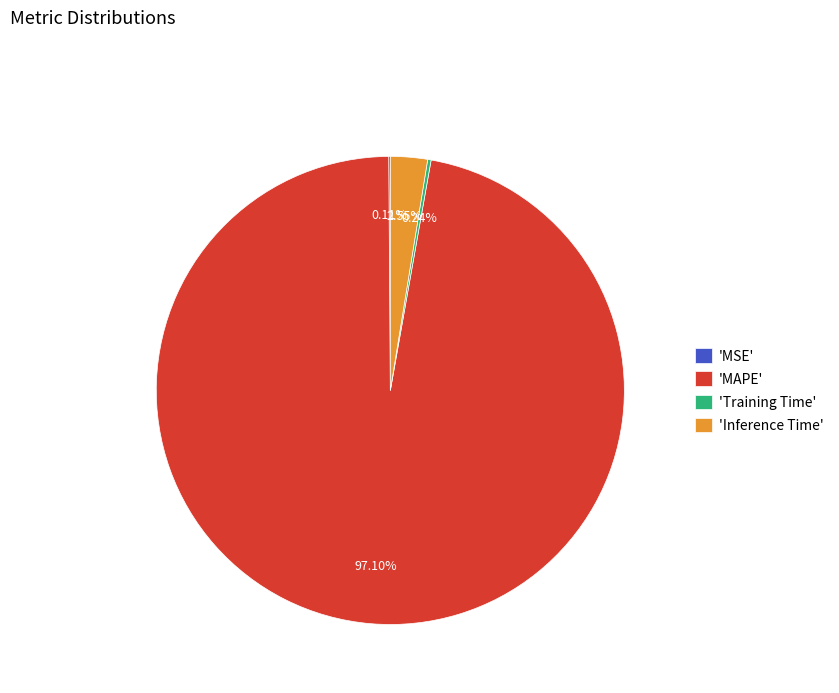

Is 'MAPE' the majority of the pie?

Yes